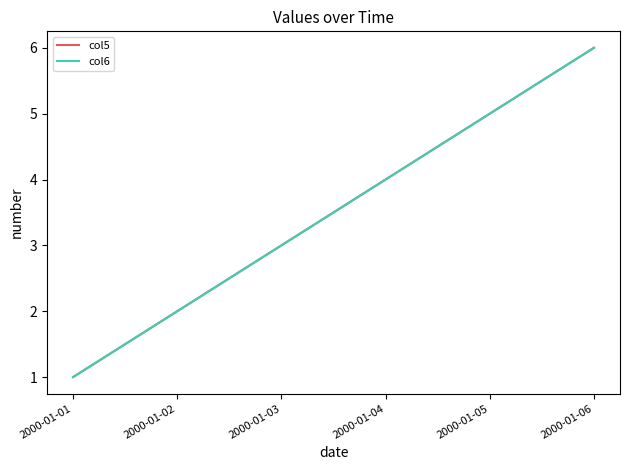

Does the chart display data point markers on the line(s)?

No